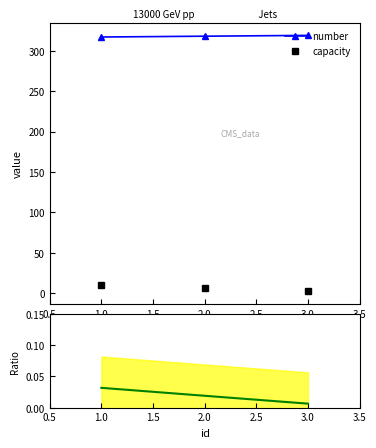

Between 1 and 2, which series saw the biggest shift?

capacity